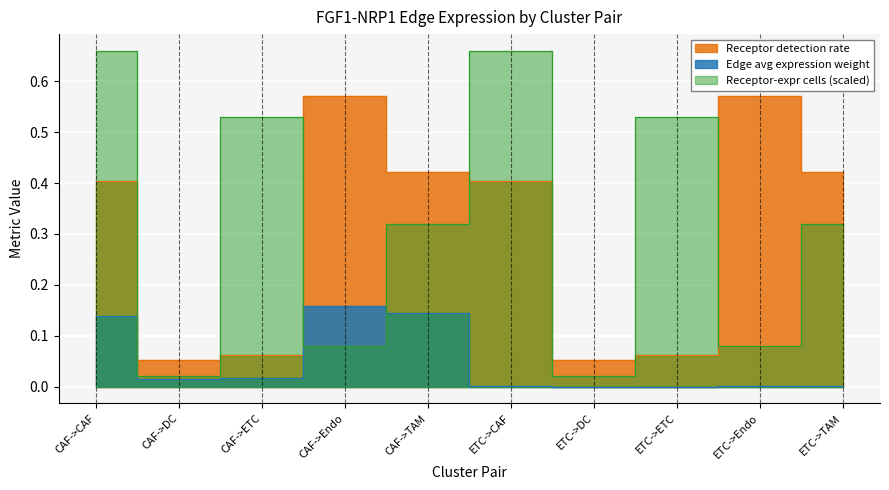

What is the label of the 5th point from the right?

ETC->CAF